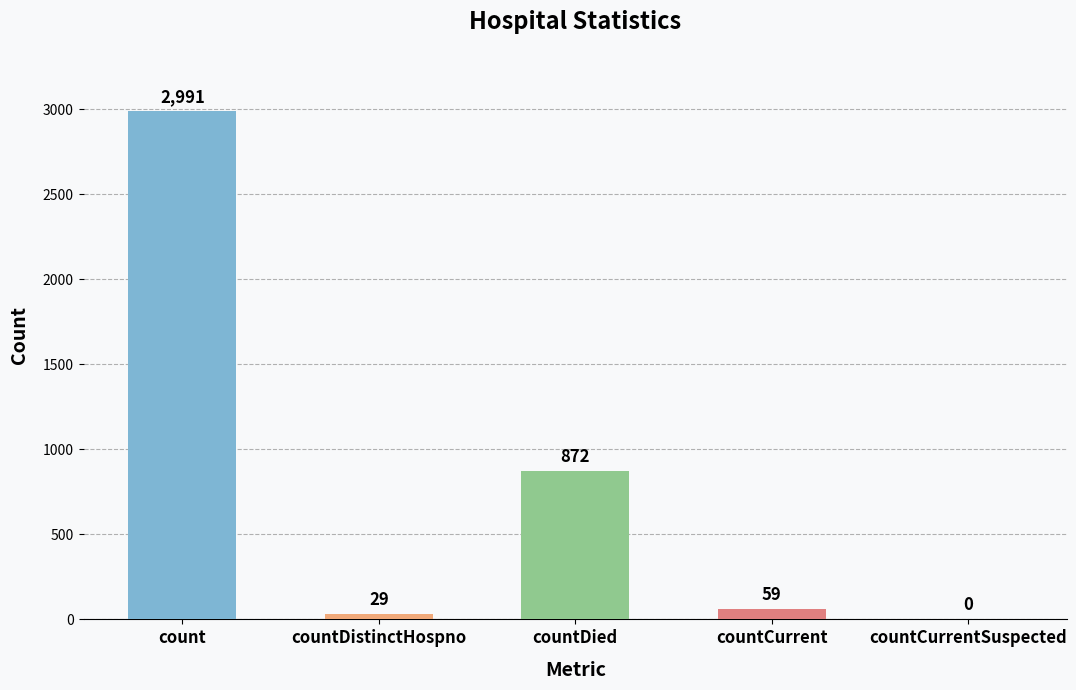

The chart shows a value of 29 at countDistinctHospno. True or false?

True